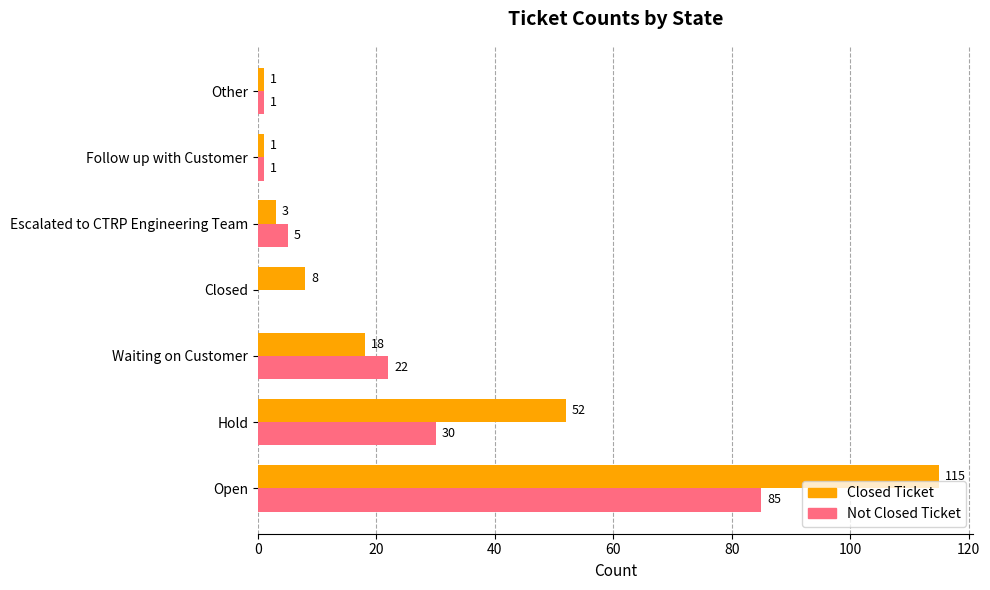

Is it true that Closed Ticket equals 1 at Follow up with Customer?

True